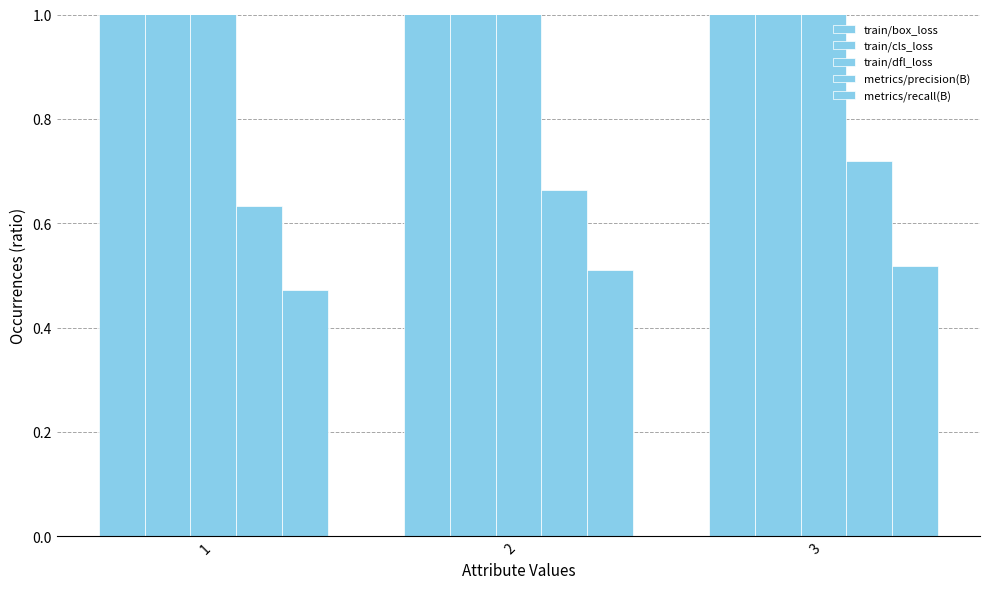

Which category has the lowest value in the train/dfl_loss series?

3